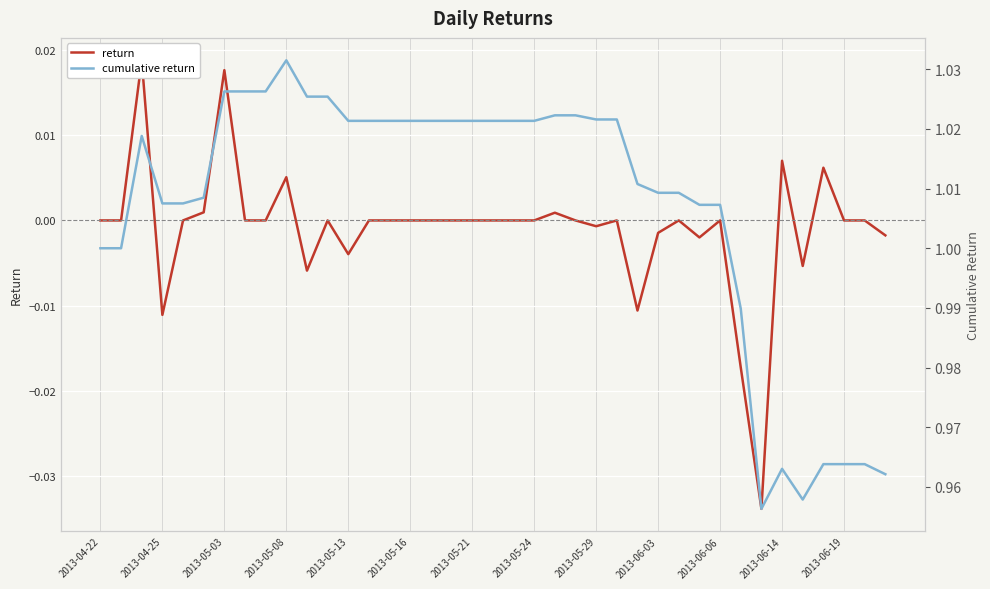

At how many categories does at least one series exceed 0?

39